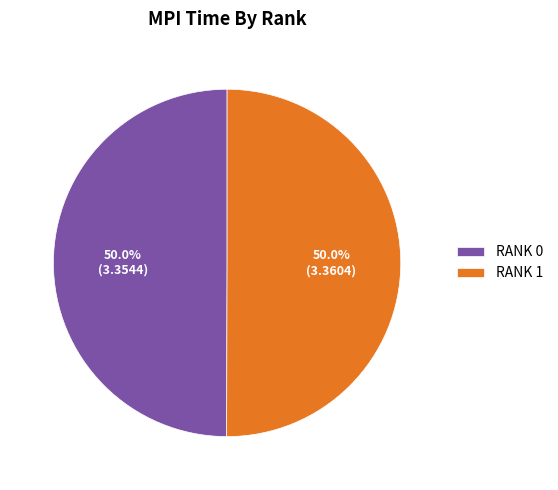

What percentage is NOT represented by RANK 1?

50.0%